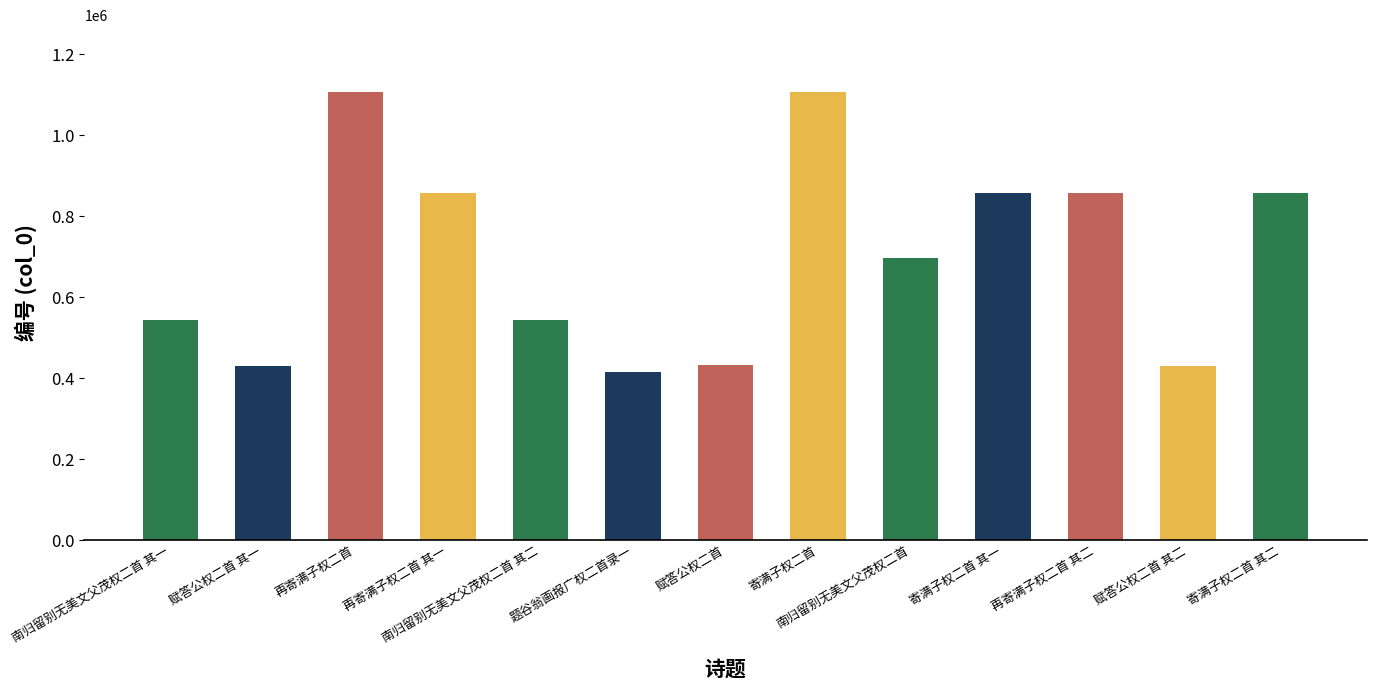

How many series are shown in this chart?

1